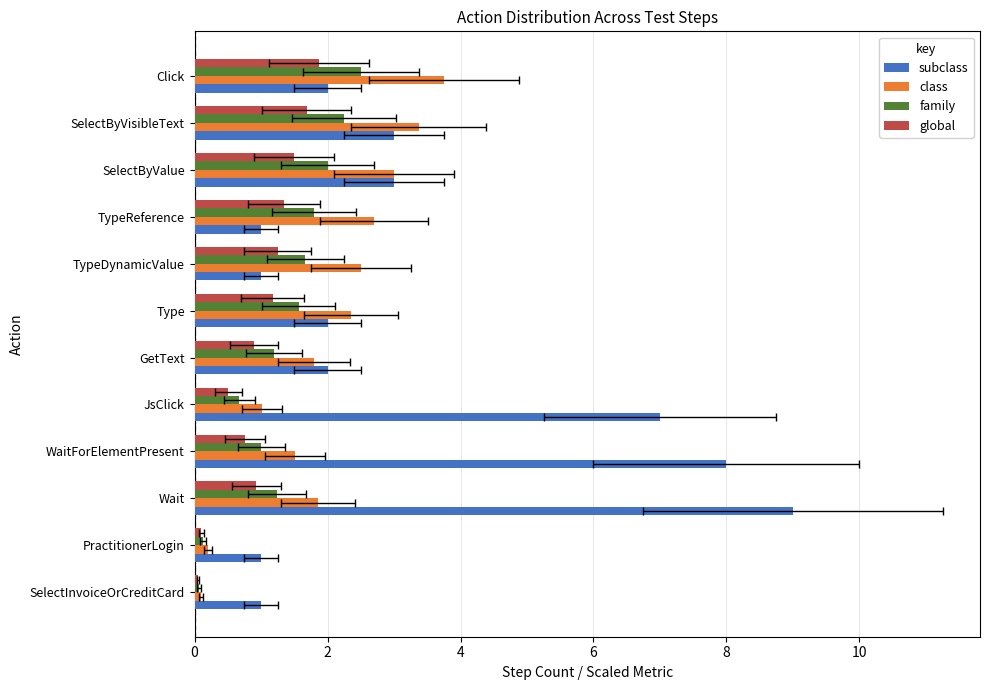

At how many categories does at least one series exceed 4?

3